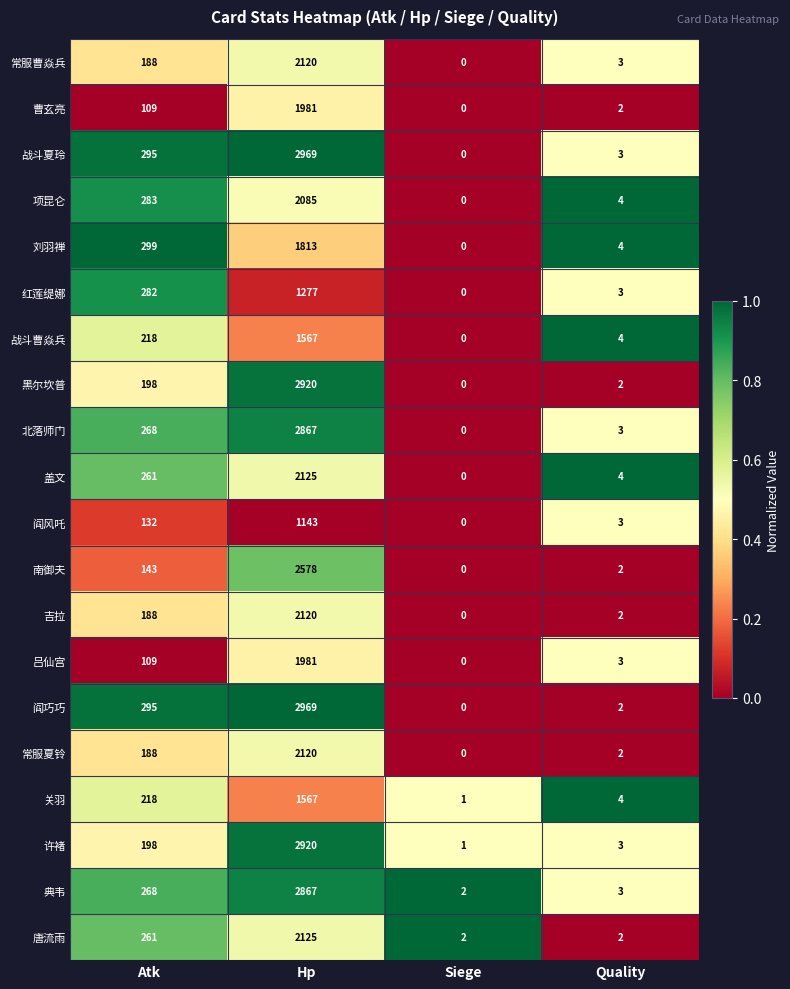

Between Hp and Quality, which series saw the biggest shift?

阎巧巧